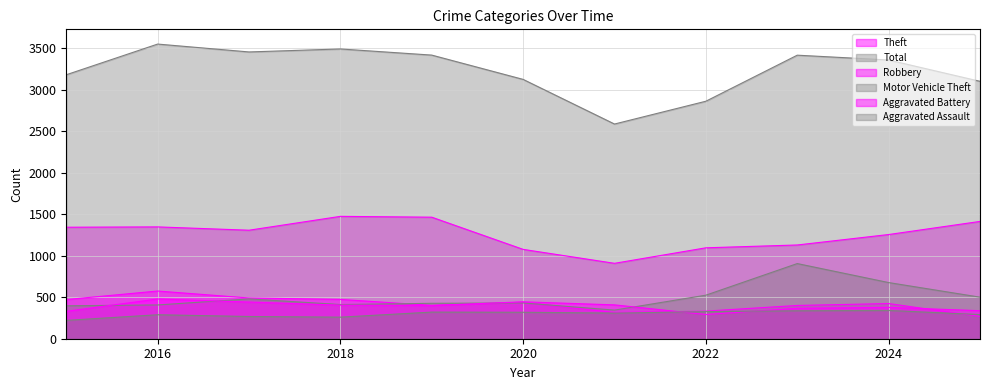

True or false: Robbery has a value of 369 at 2016.

False